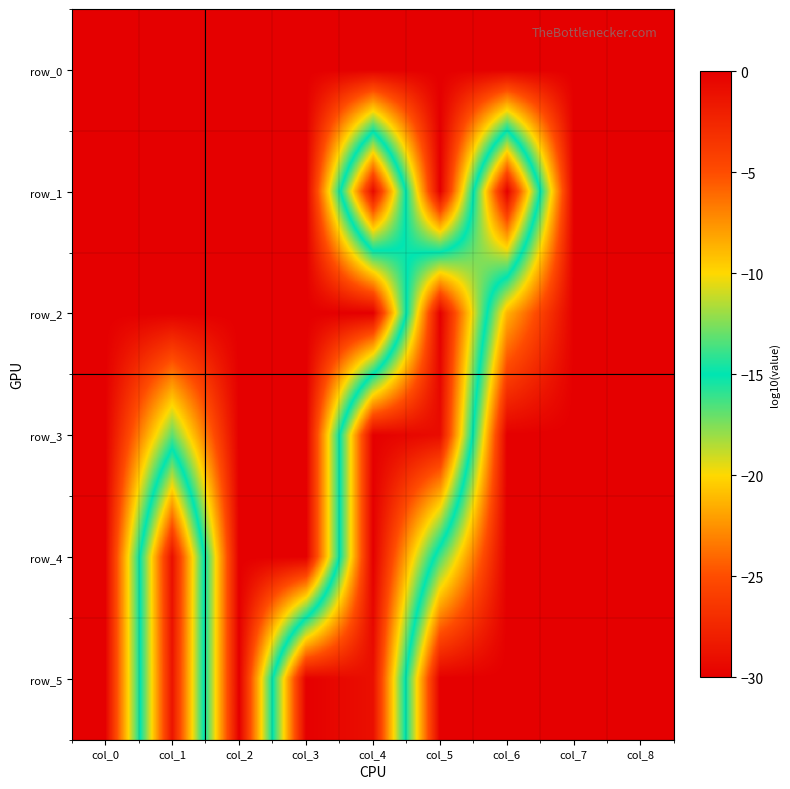

Which label corresponds to the smallest value in the chart?

col_0